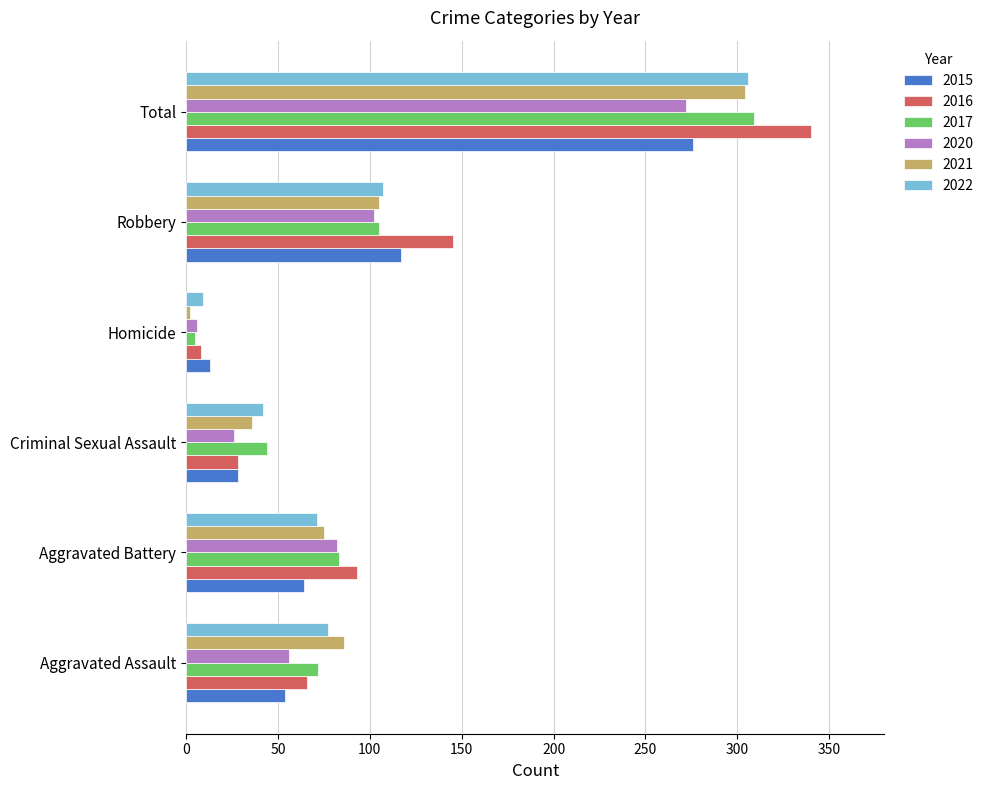

Which series has the largest range (max minus min)?

2016